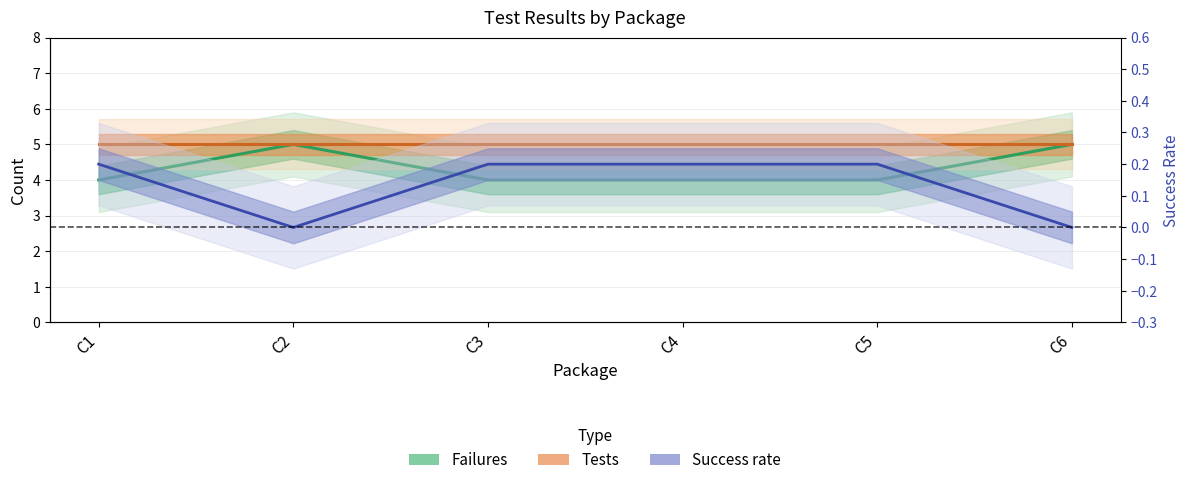

Reading left to right, transcribe all the data shown in this chart.

Failures: 4.0	5.0	4.0	4.0	4.0	5.0
Tests: 5.0	5.0	5.0	5.0	5.0	5.0
Success rate: 0.2	0.0	0.2	0.2	0.2	0.0